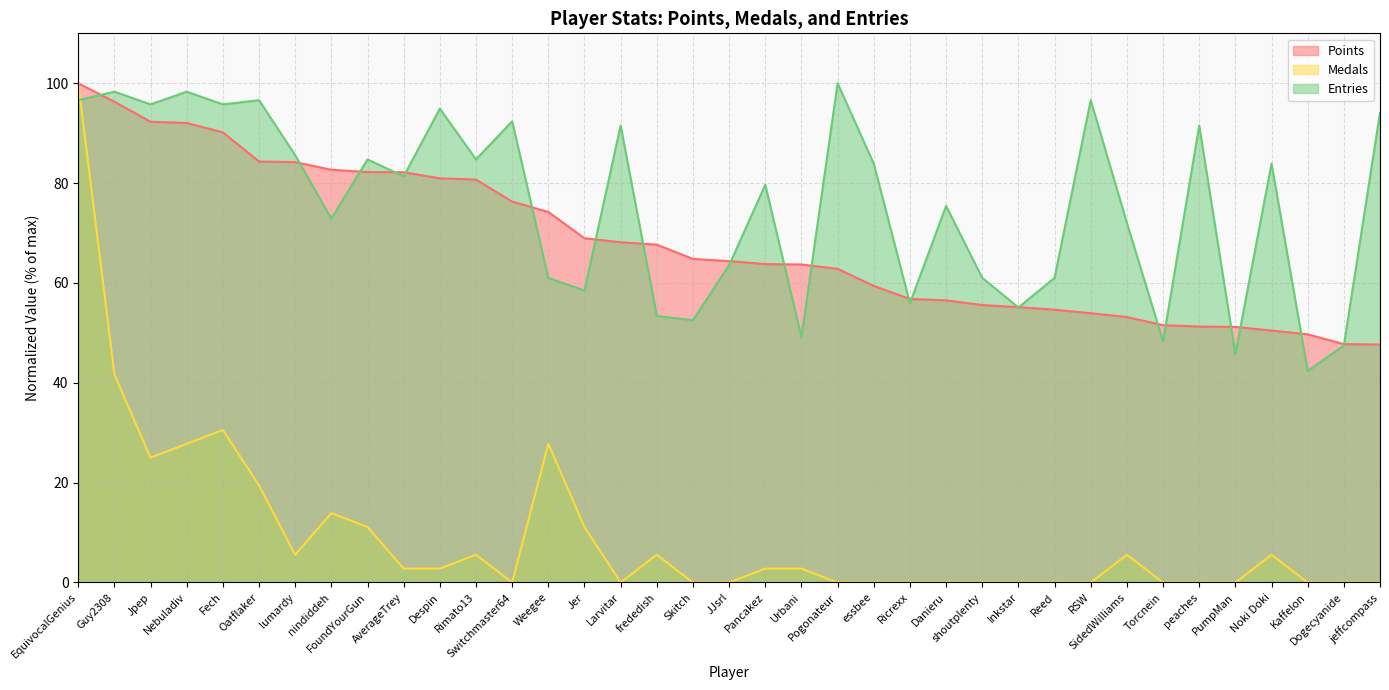

What is the average value of the Entries series?

75.7